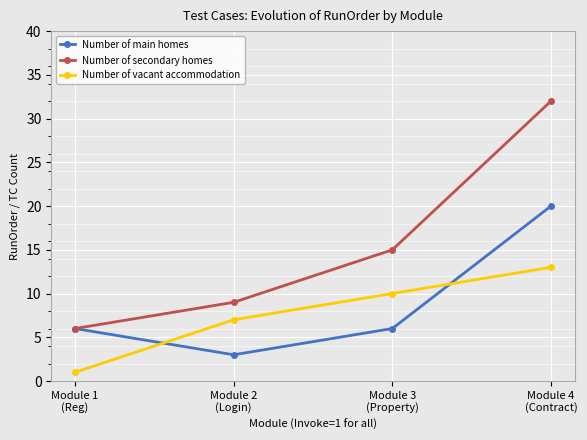

Is it true that Number of main homes equals 3 at Module 2
(Login)?

True